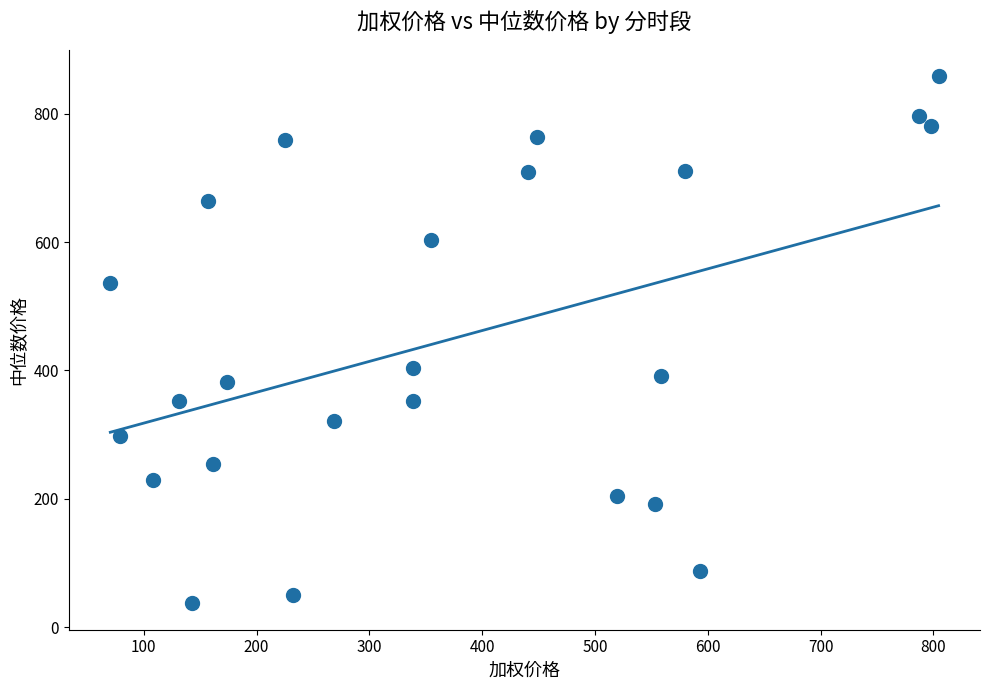

What is the range of Y values (max minus min)?

821.0